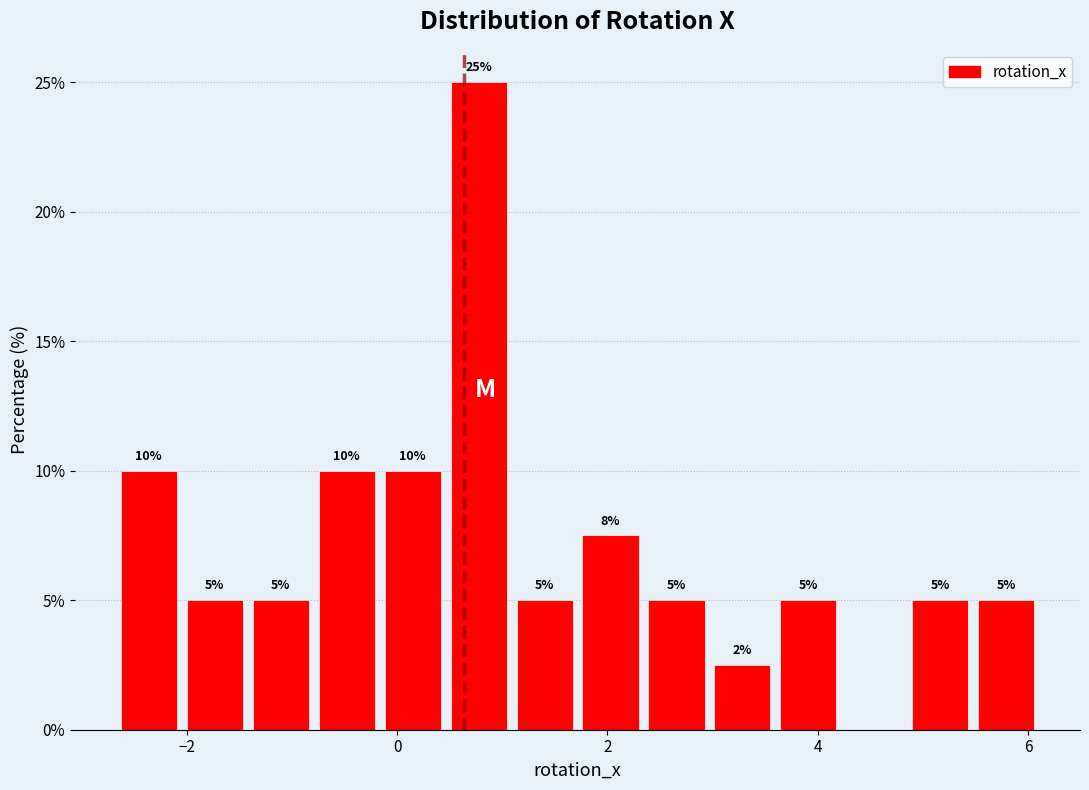

Around what value on the x-axis is the tallest bar? Give the approximate position of its centre, as read against the axis.

0.8